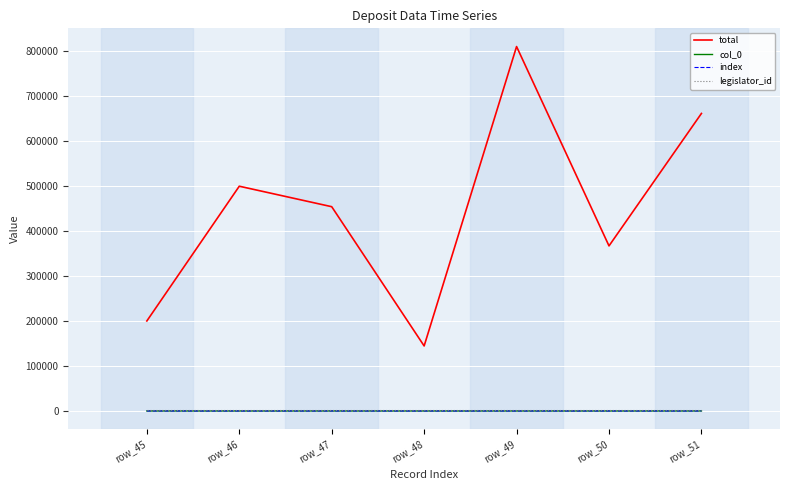

What is the difference between the maximum and minimum values in the index series?

6